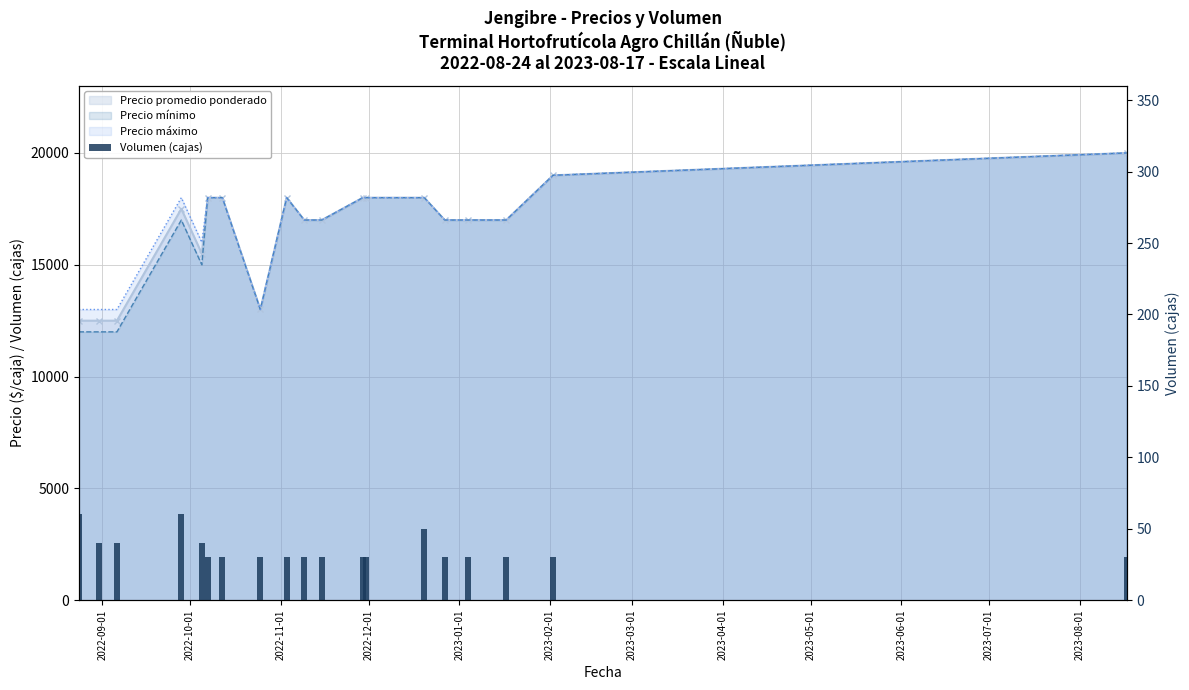

At which category does the chart reach its minimum across all series?

2023-02-01